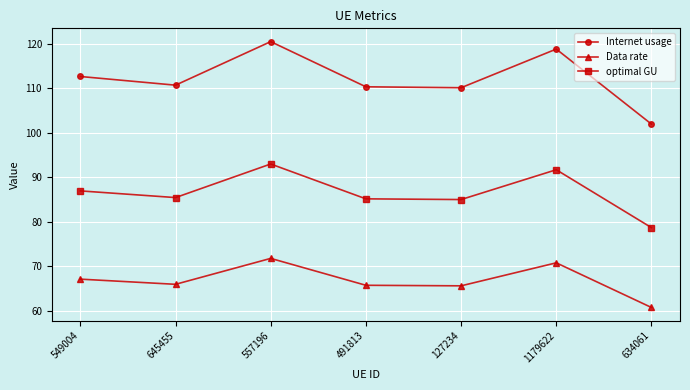

What is the label of the 2nd point from the right?

1179622